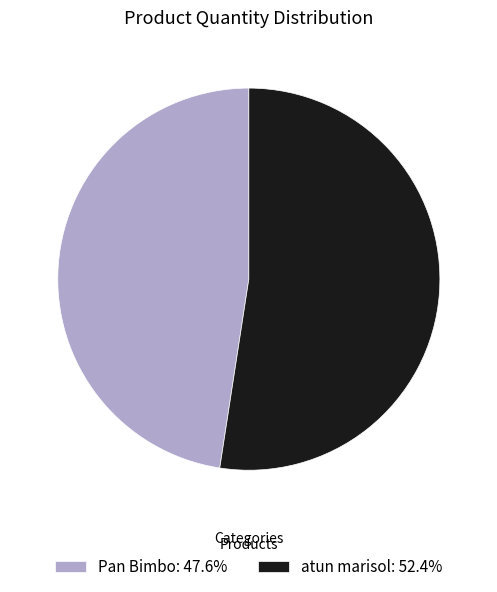

Approximately how many times larger is the value at Pan Bimbo: 47.6% compared to atun marisol: 52.4%?

0.9